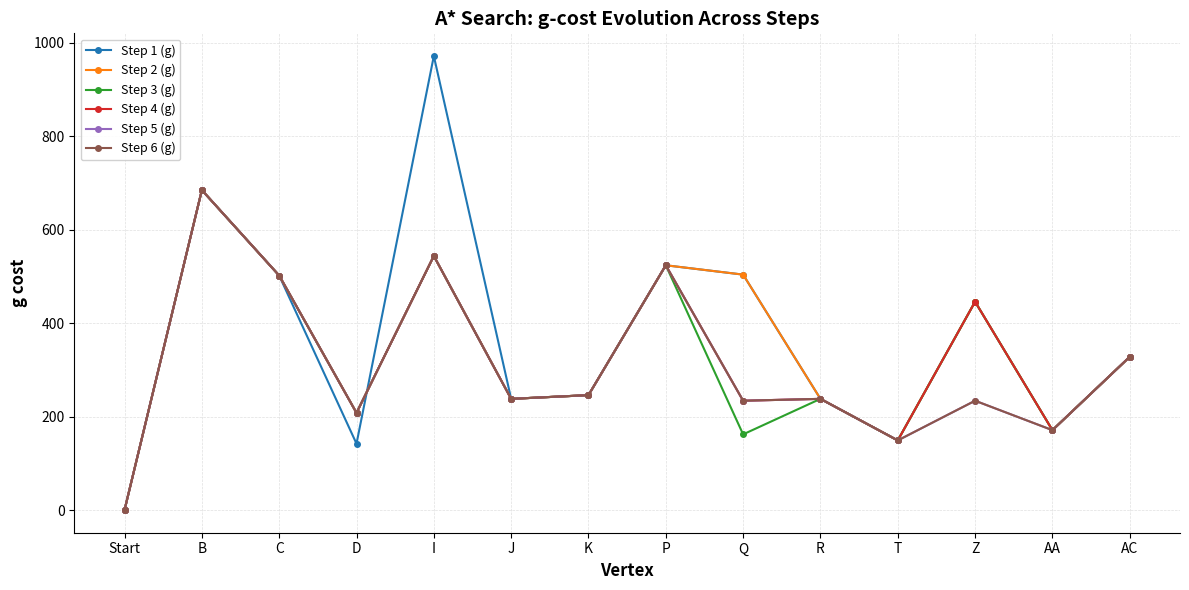

Does the chart have visible grid lines?

Yes